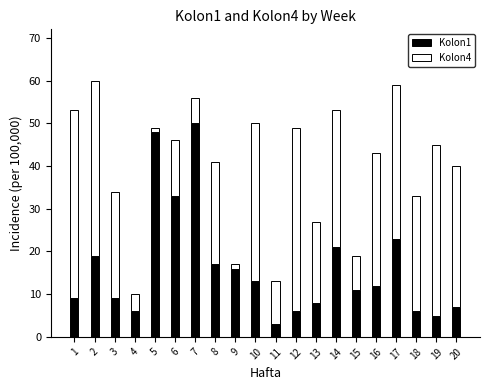

Does the chart contain any negative values?

No